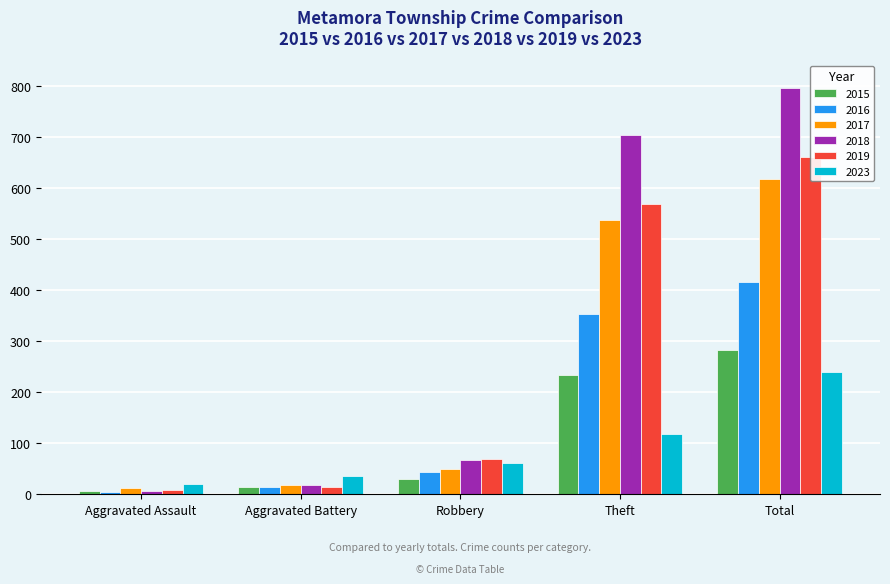

Reading left to right, extract all data points from this chart.

2015: Aggravated Assault=6	Aggravated Battery=13	Robbery=30	Theft=233	Total=282
2016: Aggravated Assault=3	Aggravated Battery=13	Robbery=44	Theft=354	Total=416
2017: Aggravated Assault=12	Aggravated Battery=17	Robbery=49	Theft=538	Total=617
2018: Aggravated Assault=5	Aggravated Battery=18	Robbery=67	Theft=705	Total=797
2019: Aggravated Assault=8	Aggravated Battery=14	Robbery=69	Theft=568	Total=660
2023: Aggravated Assault=20	Aggravated Battery=35	Robbery=61	Theft=117	Total=240